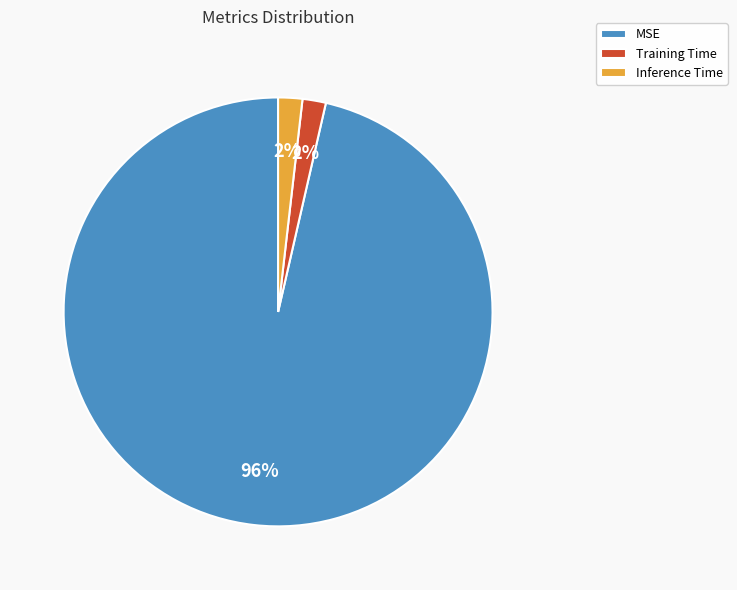

Is there any slice that represents more than half of the pie?

Yes